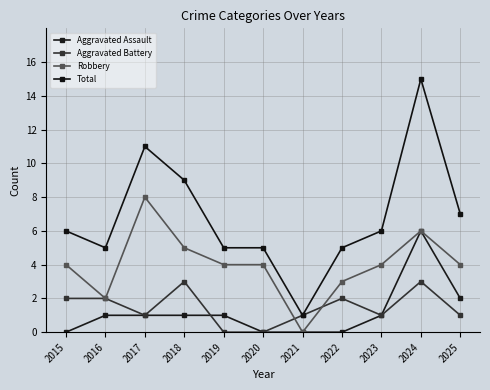

What is the maximum value for Robbery?

8